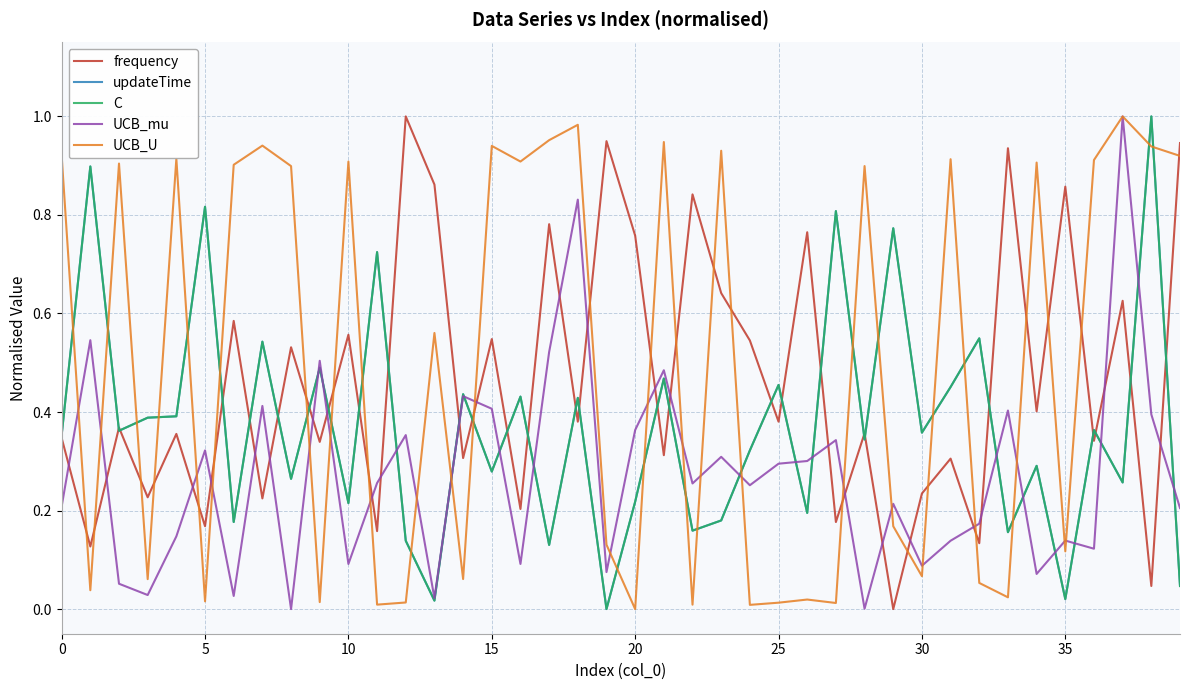

Does the chart display data point markers on the line(s)?

No